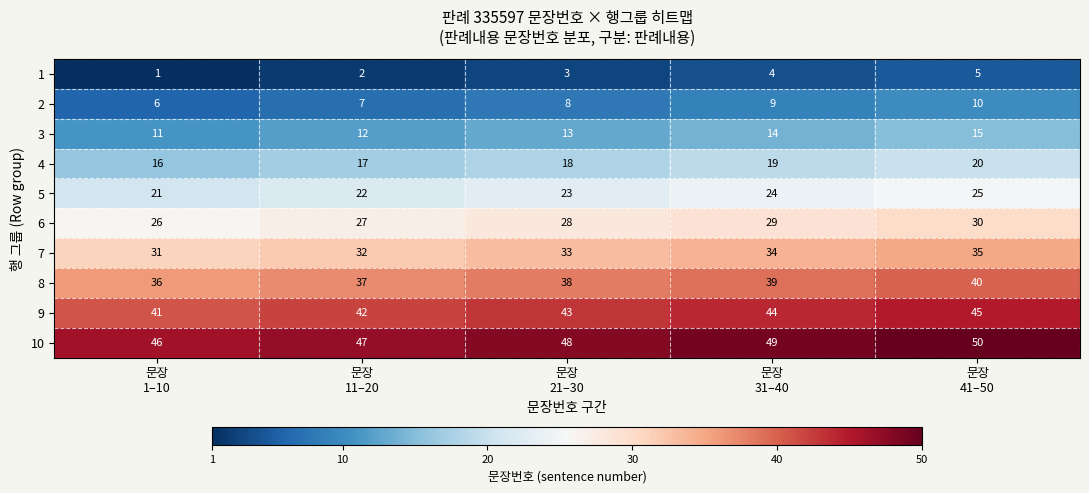

What is the total value across all series at 문장
11–20?

245